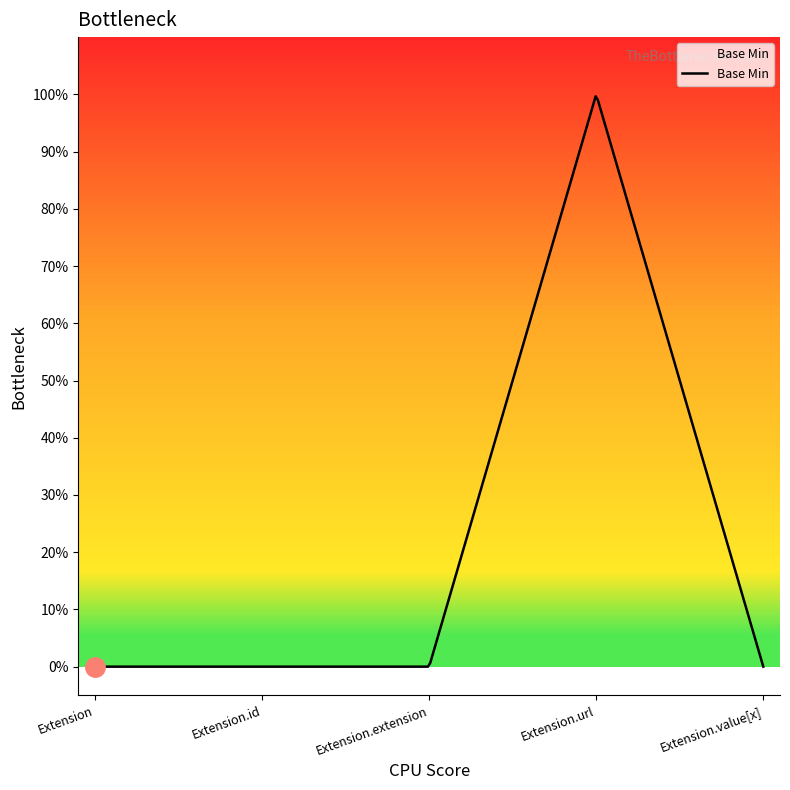

Is this an area chart (filled region under the line)?

Yes